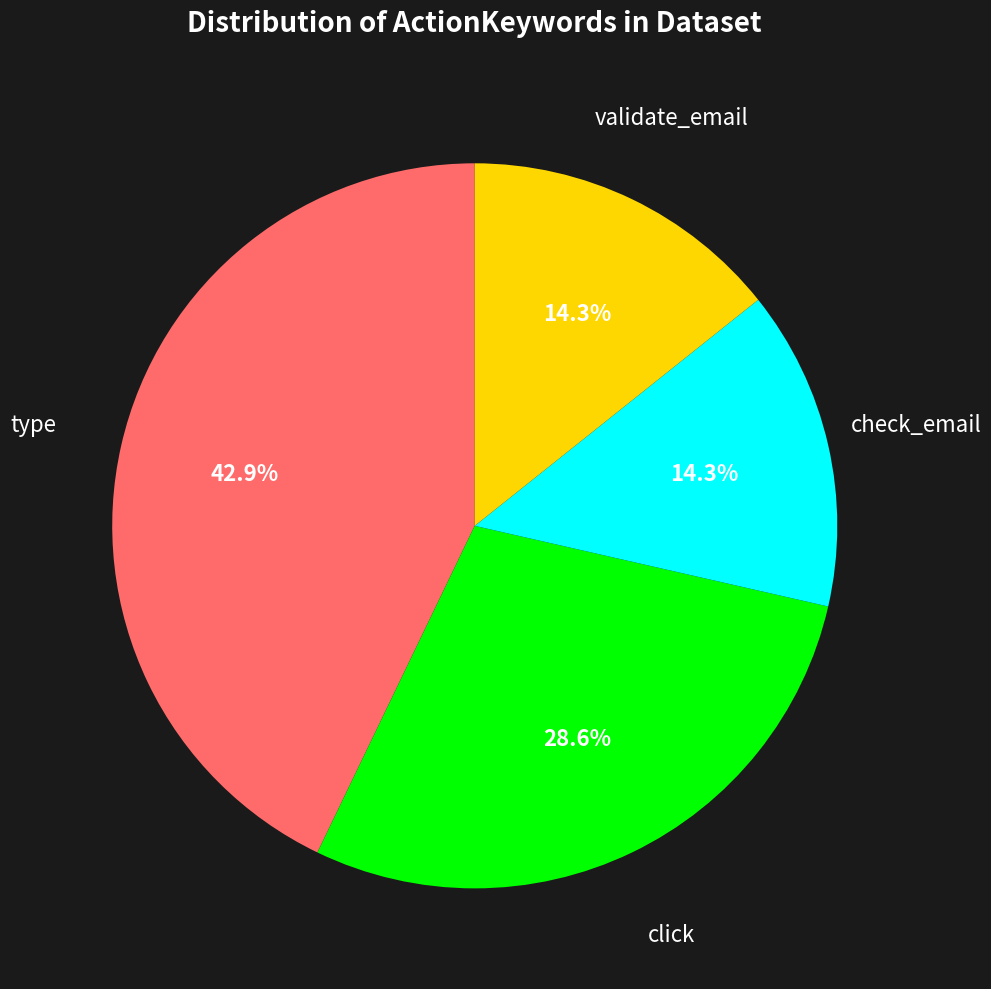

Do validate_email and type together represent more than half of the pie?

Yes